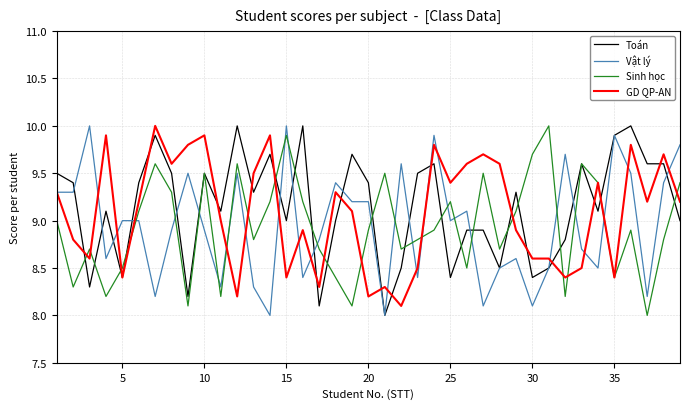

How many intersections are there between Vật lý and Sinh học?

18